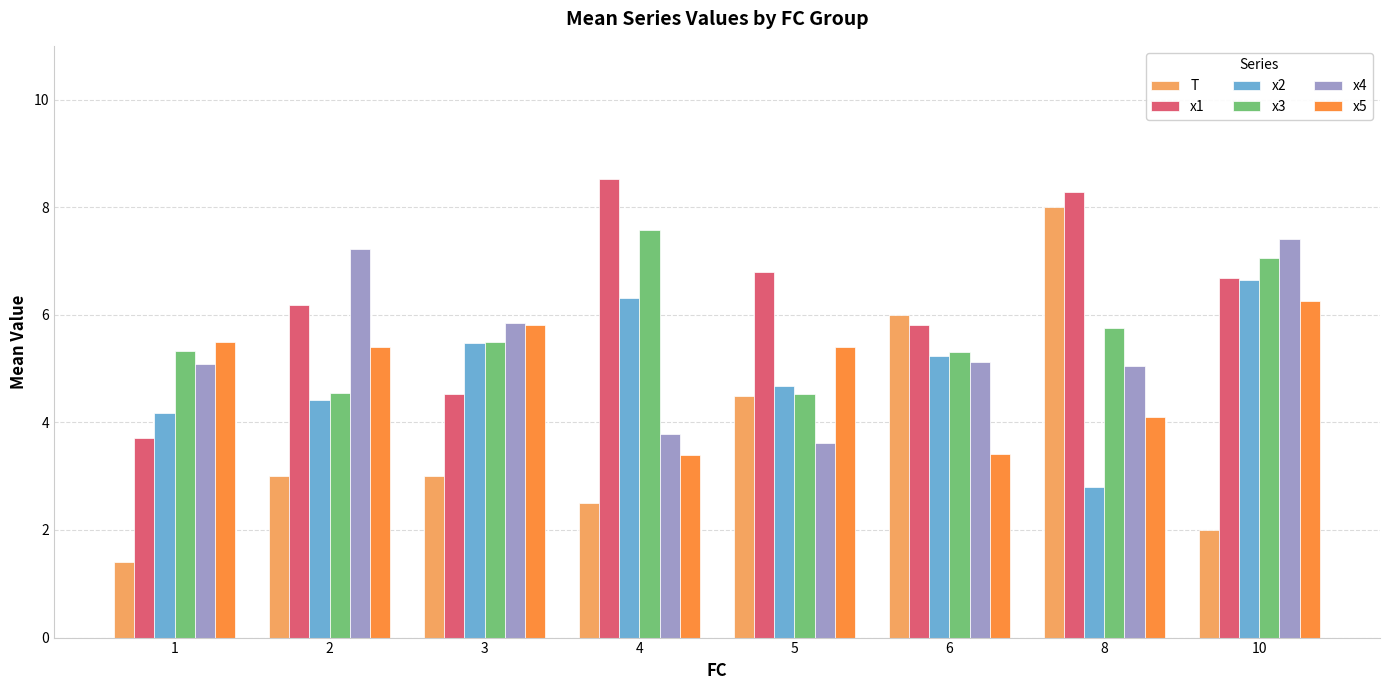

How many categories are shown in the chart?

8